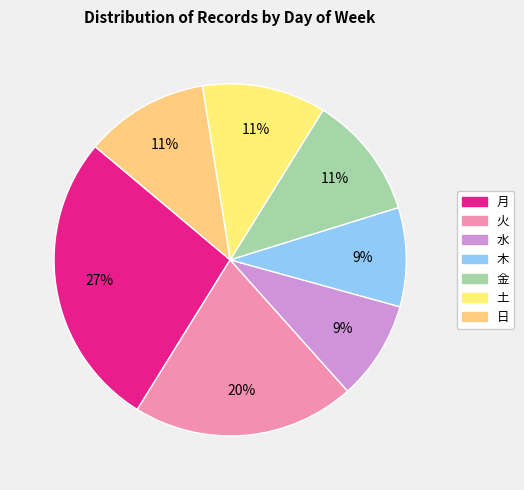

True or false: 木 accounts for 18% of the total.

False